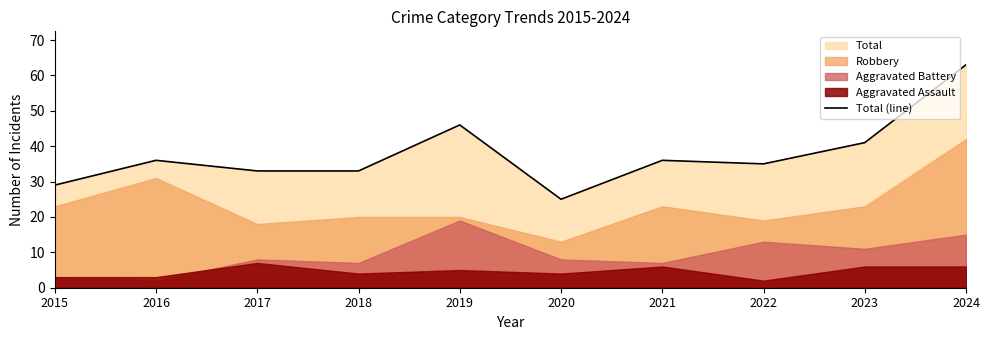

Read the value at 2017, to the nearest 5.

35